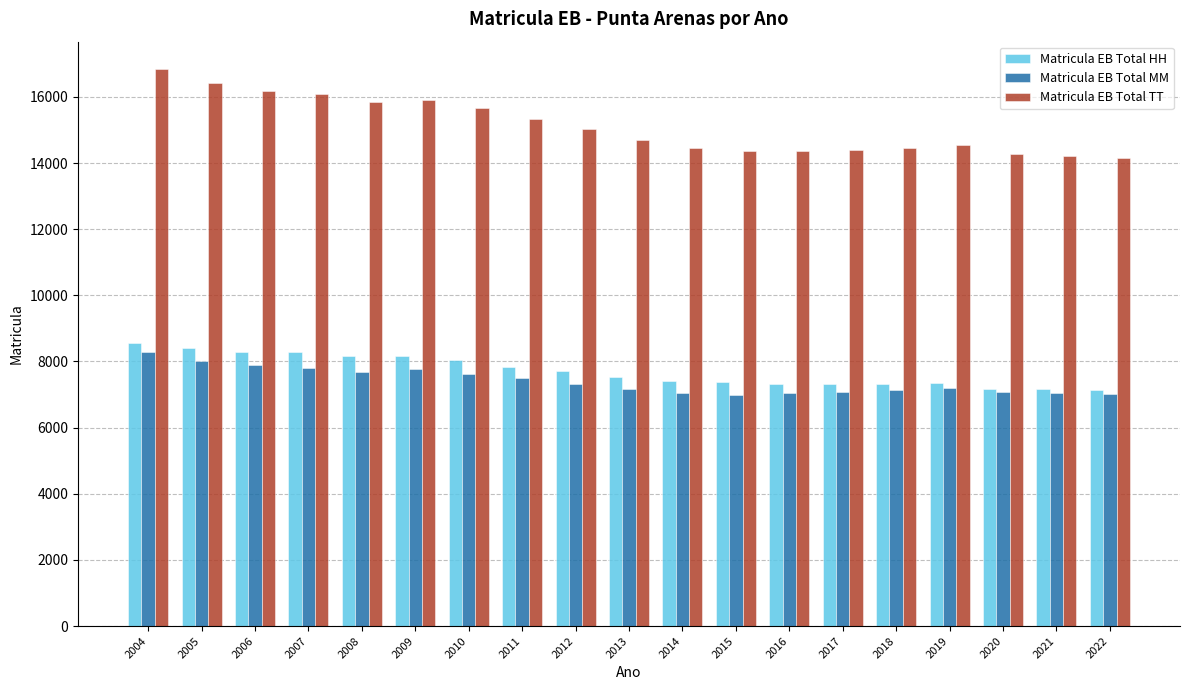

Which label corresponds to the largest value in the chart?

2004